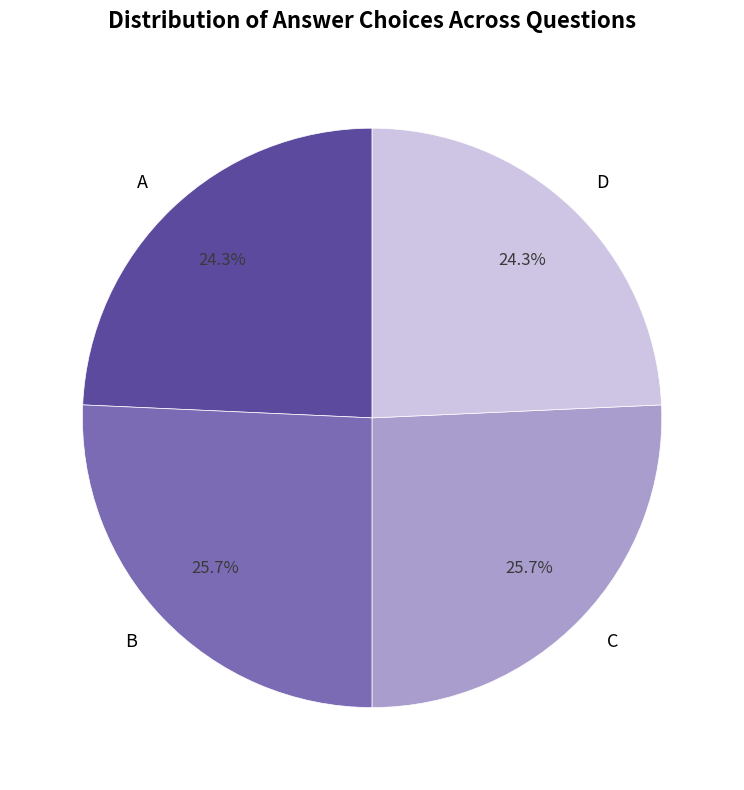

What is the total percentage of D and C?

50.0%